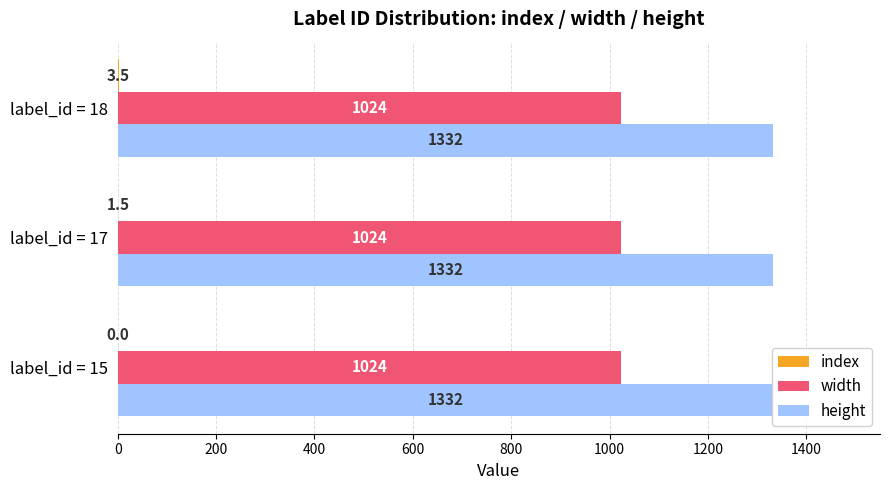

Reading left to right, extract all data points from this chart.

index: 0.0	1.5	3.5
width: 0.2	0.2	0.2
height: 0.2	0.2	0.2